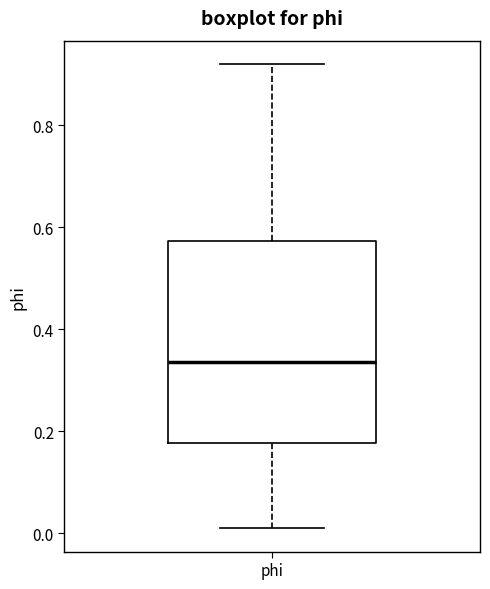

Where is the lower edge of the box for phi on the y-axis? The values are not printed on the chart, so give them approximately, as read against the axis.

0.18